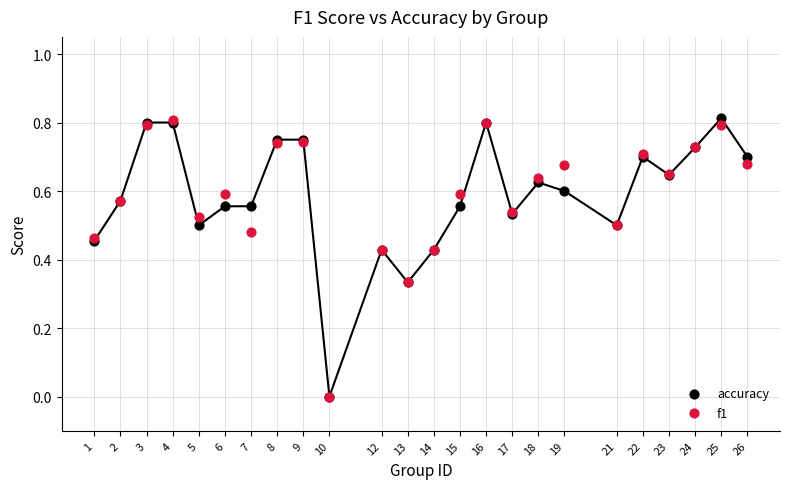

What are all the series names shown in the legend?

accuracy, f1